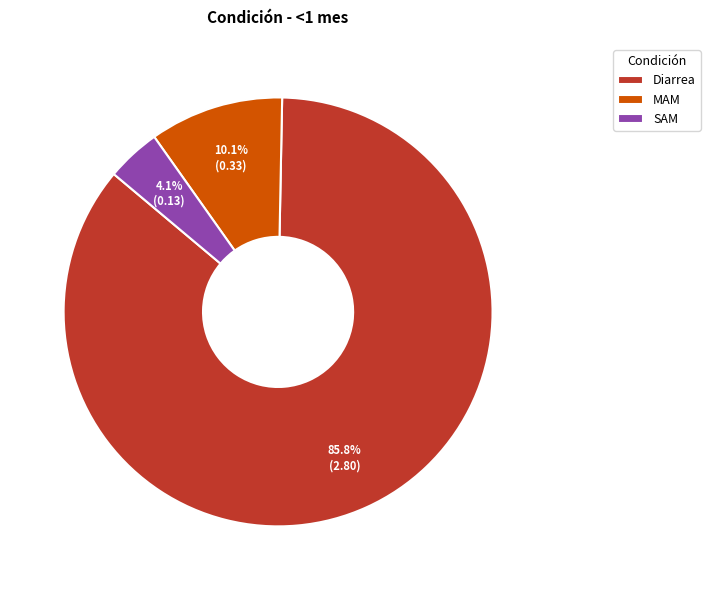

How many segments does this pie chart have?

3